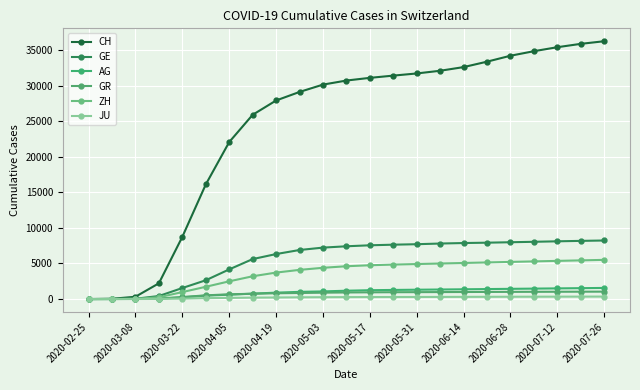

How many categories are shown in the chart?

23